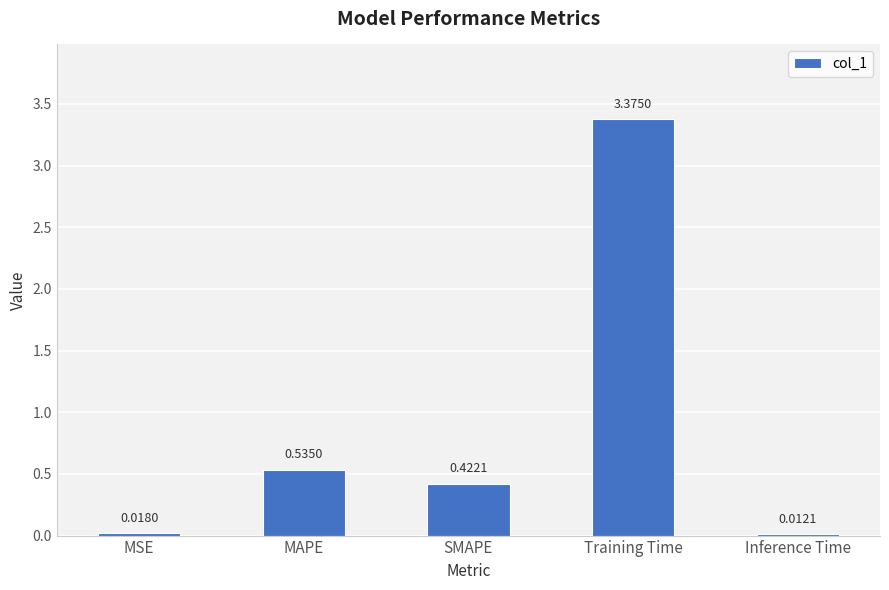

Approximately how many times larger is the value at MAPE compared to Training Time?

0.2